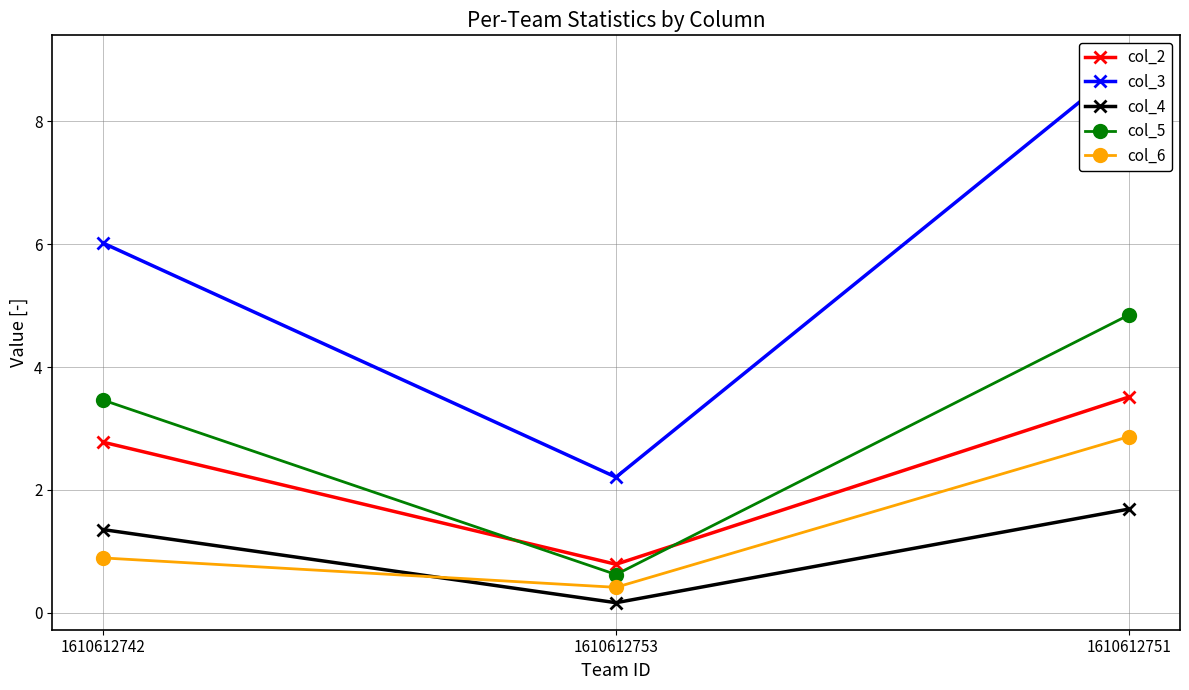

How many col_4 values are between 0 and 1?

1